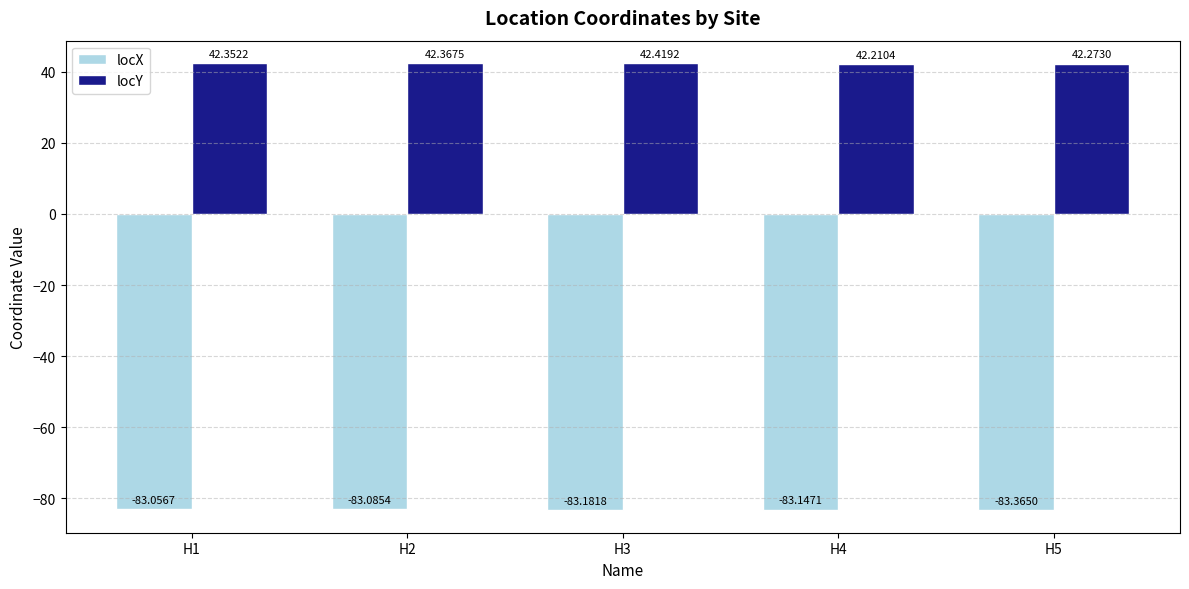

Which series has the widest spread of values?

locX